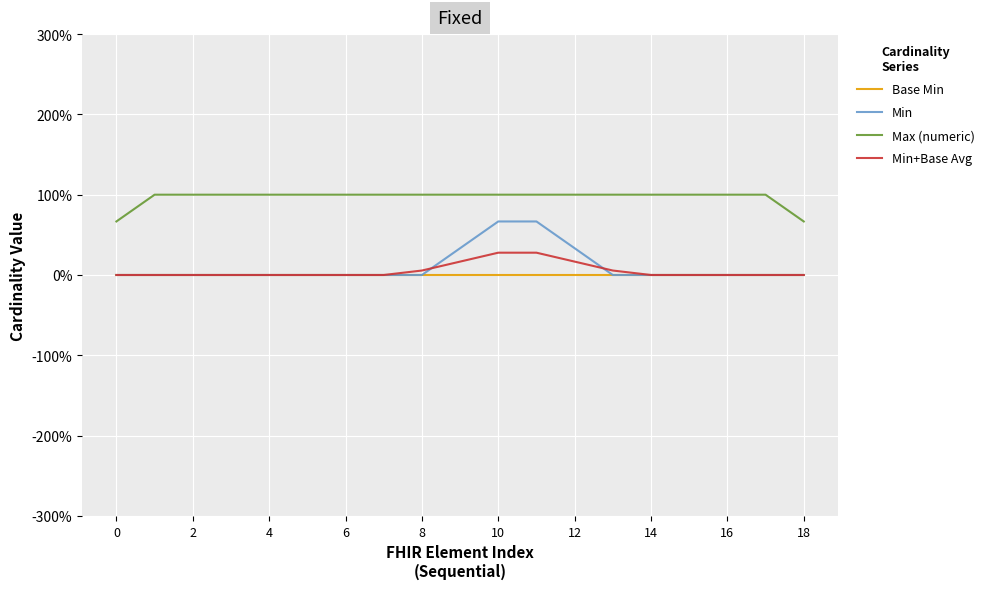

Is this an area chart (filled region under the line)?

No